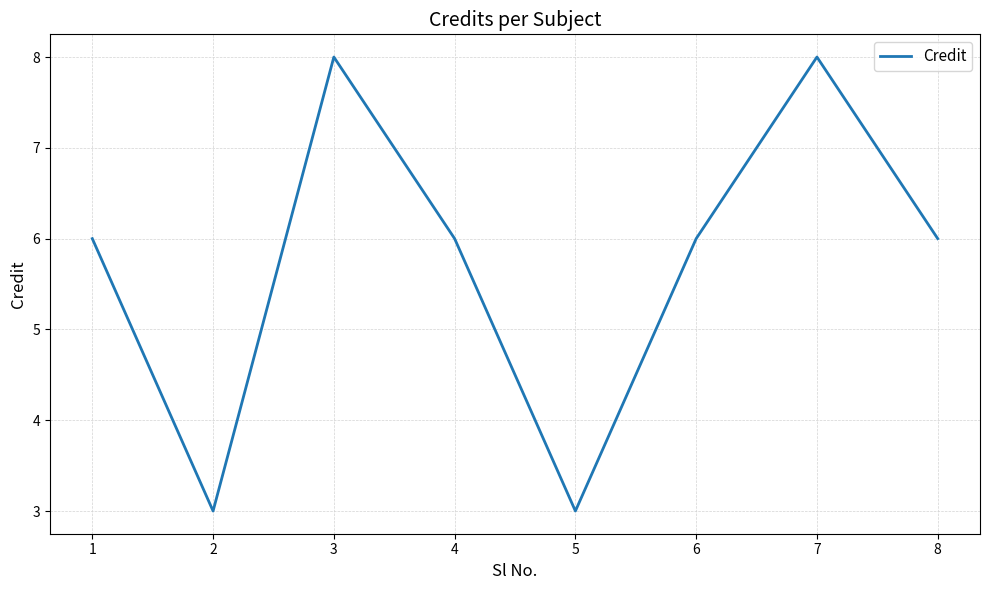

Approximately how many times larger is the value at 4 compared to 8?

1.0